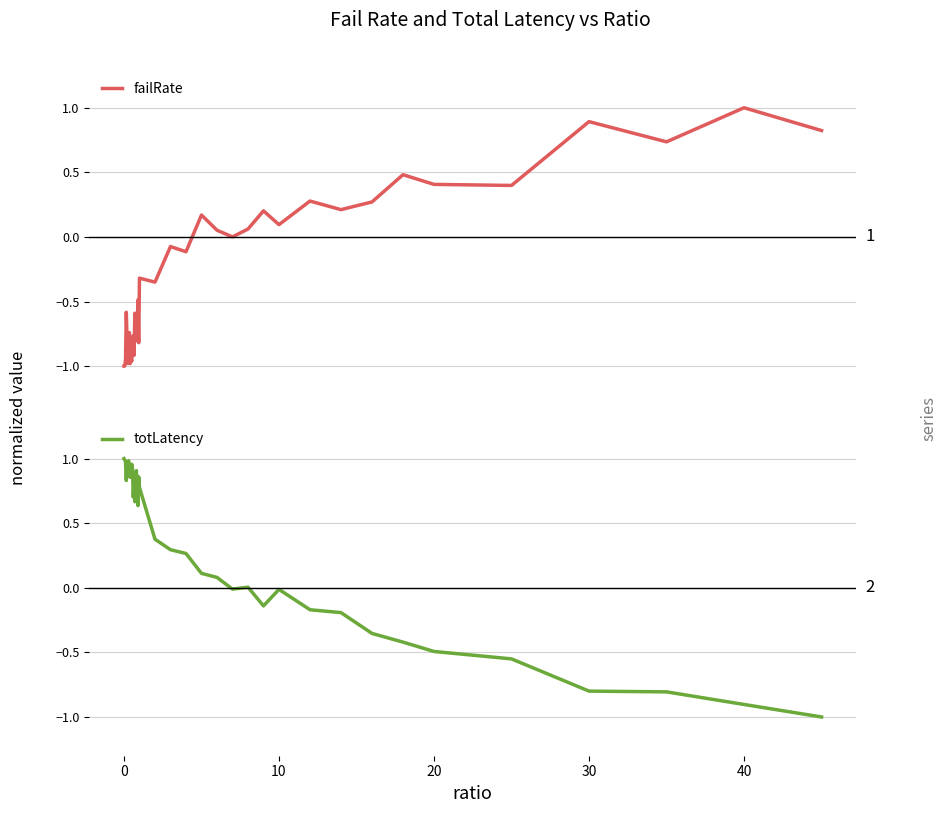

True or false: totLatency has a value of 1.0 at 0.

True